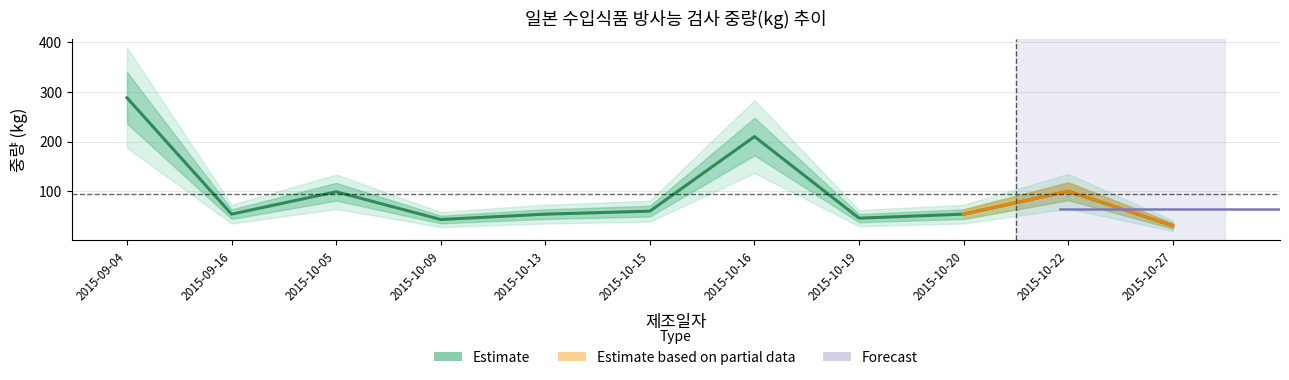

Rank the categories by value from lowest to highest.

2015-10-27, 2015-10-09, 2015-10-19, 2015-09-16, 2015-10-13, 2015-10-20, 2015-10-15, 2015-10-05, 2015-10-22, 2015-10-16, 2015-09-04